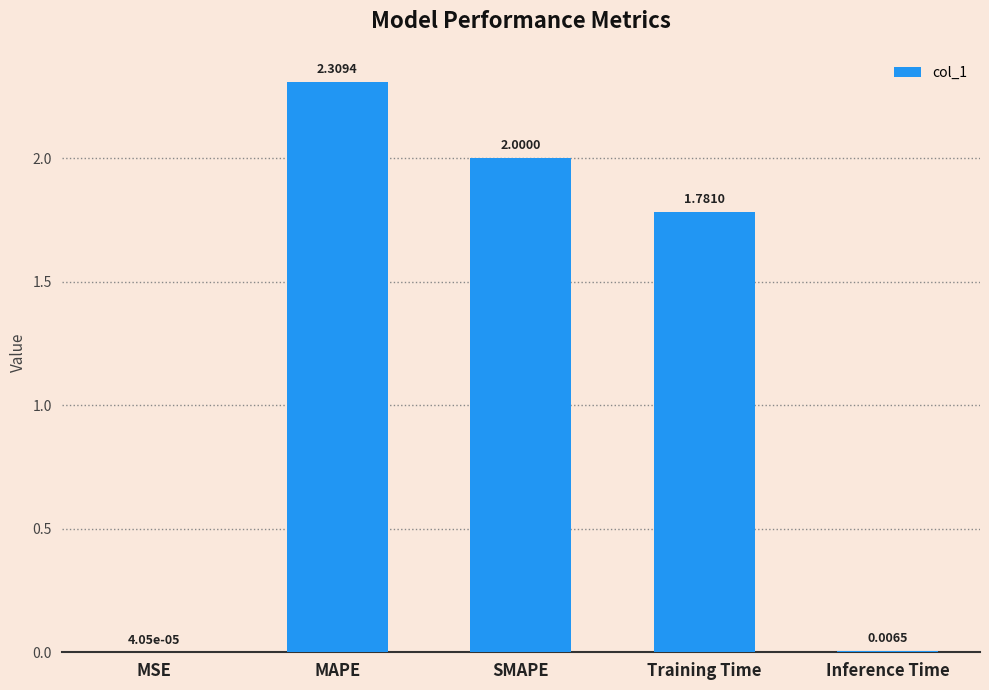

Where does the data first go above 1?

MAPE